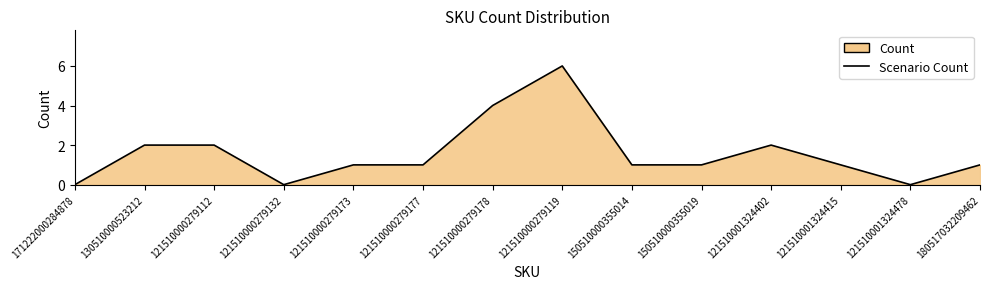

Rank the categories by value from lowest to highest.

171222000284878, 121510000279132, 121510001324478, 121510000279173, 121510000279177, 150510000355014, 150510000355019, 121510001324415, 180517032209462, 130510000523212, 121510000279112, 121510001324402, 121510000279178, 121510000279119